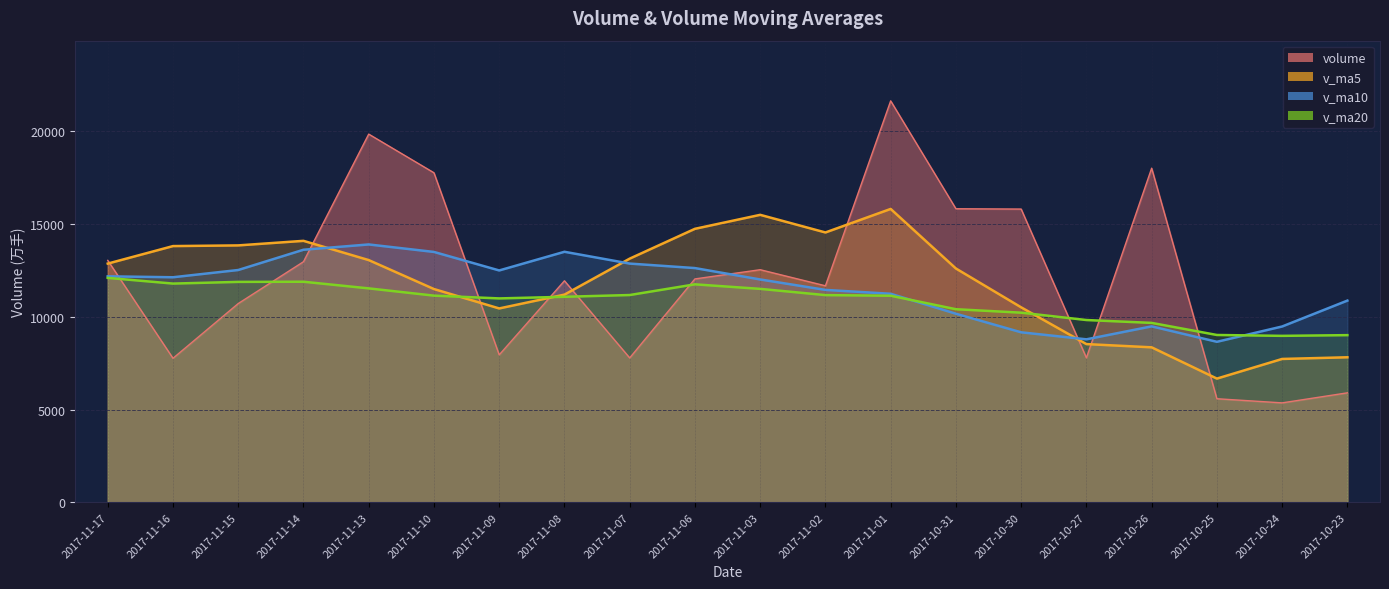

What is the smallest value displayed?

5359.0